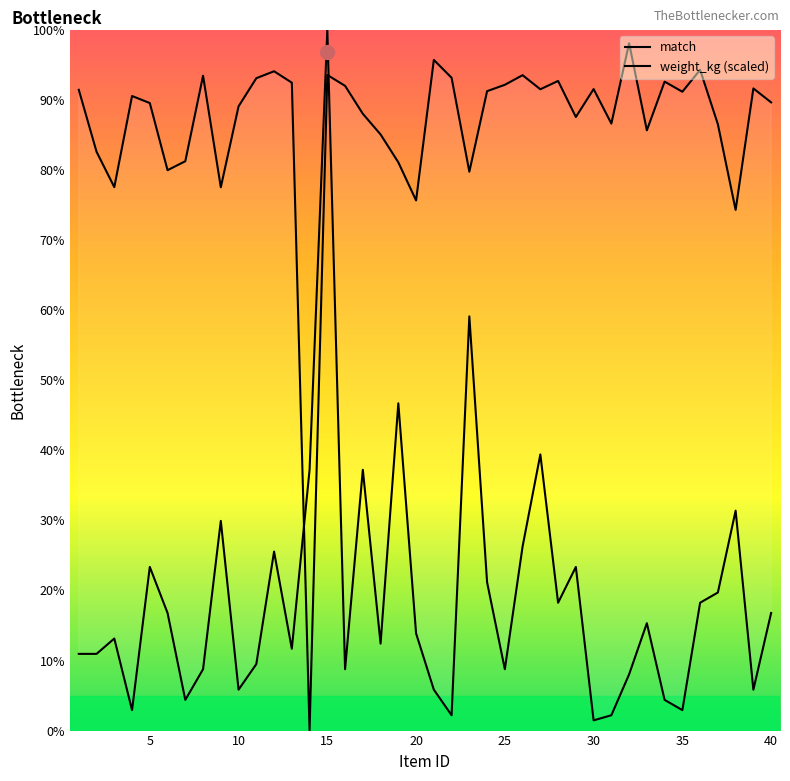

List the labels in order of weight_kg value, largest first.

15, 23, 19, 27, 14, 17, 38, 9, 26, 12, 5, 29, 24, 37, 28, 36, 6, 40, 33, 20, 3, 18, 13, 1, 2, 11, 8, 16, 25, 32, 10, 21, 39, 7, 34, 4, 35, 22, 31, 30